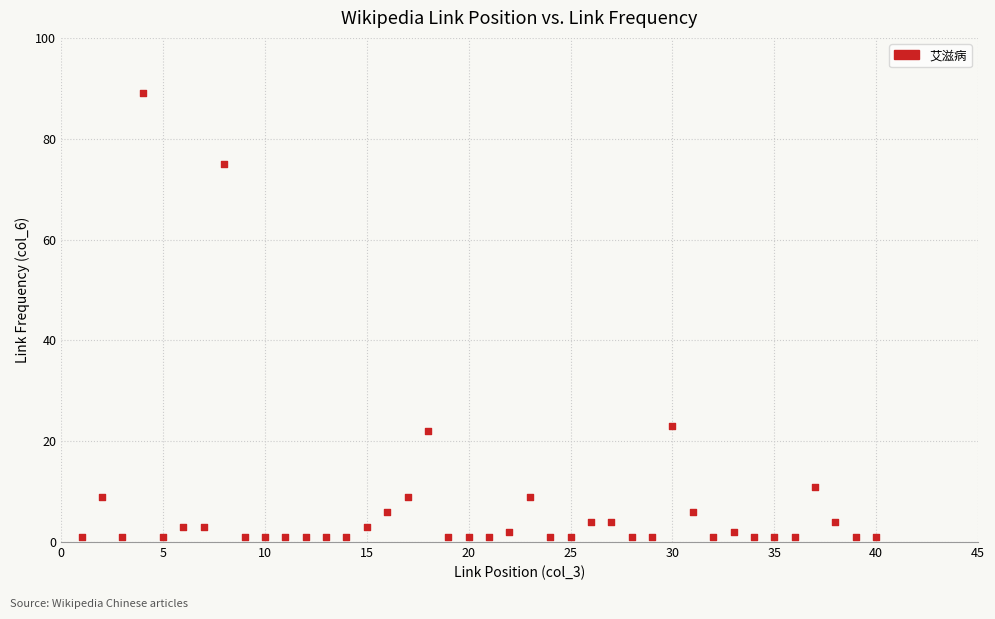

What is the range of Y values (max minus min)?

88